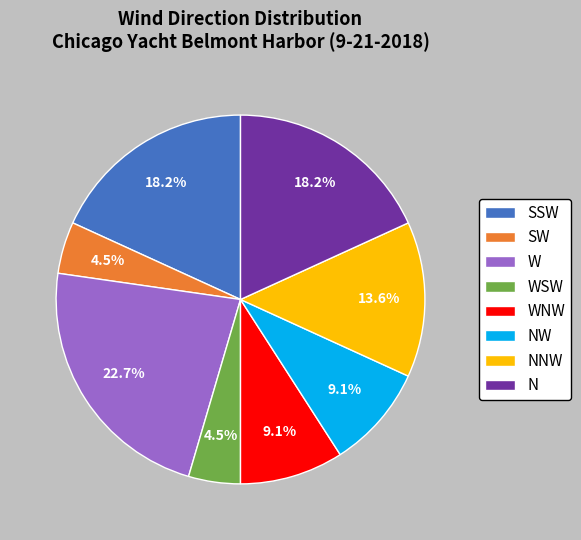

What percentage do W and N together represent?

40.9%